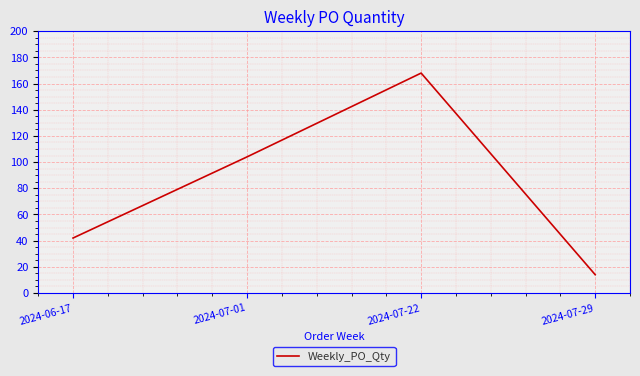

Which has a higher value, 2024-07-01 or 2024-07-29?

2024-07-01